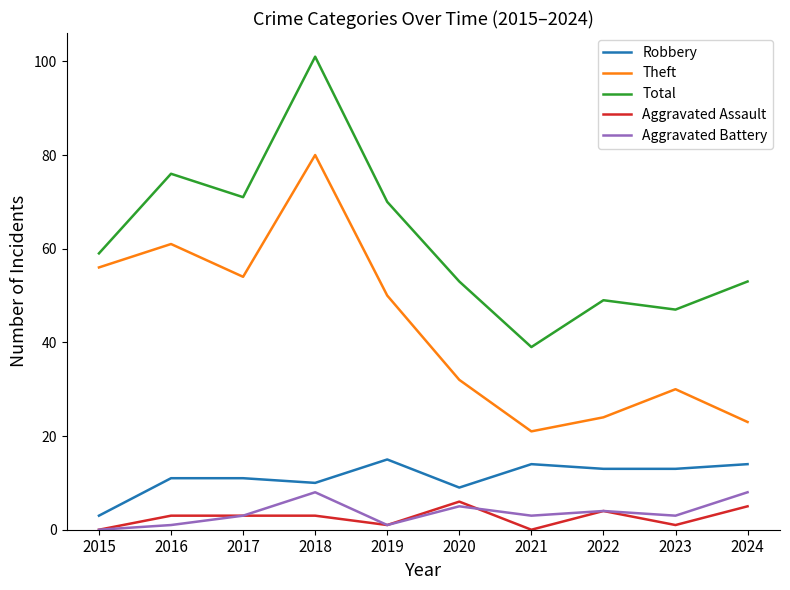

Between 2019 and 2023, which series saw the biggest shift?

Total